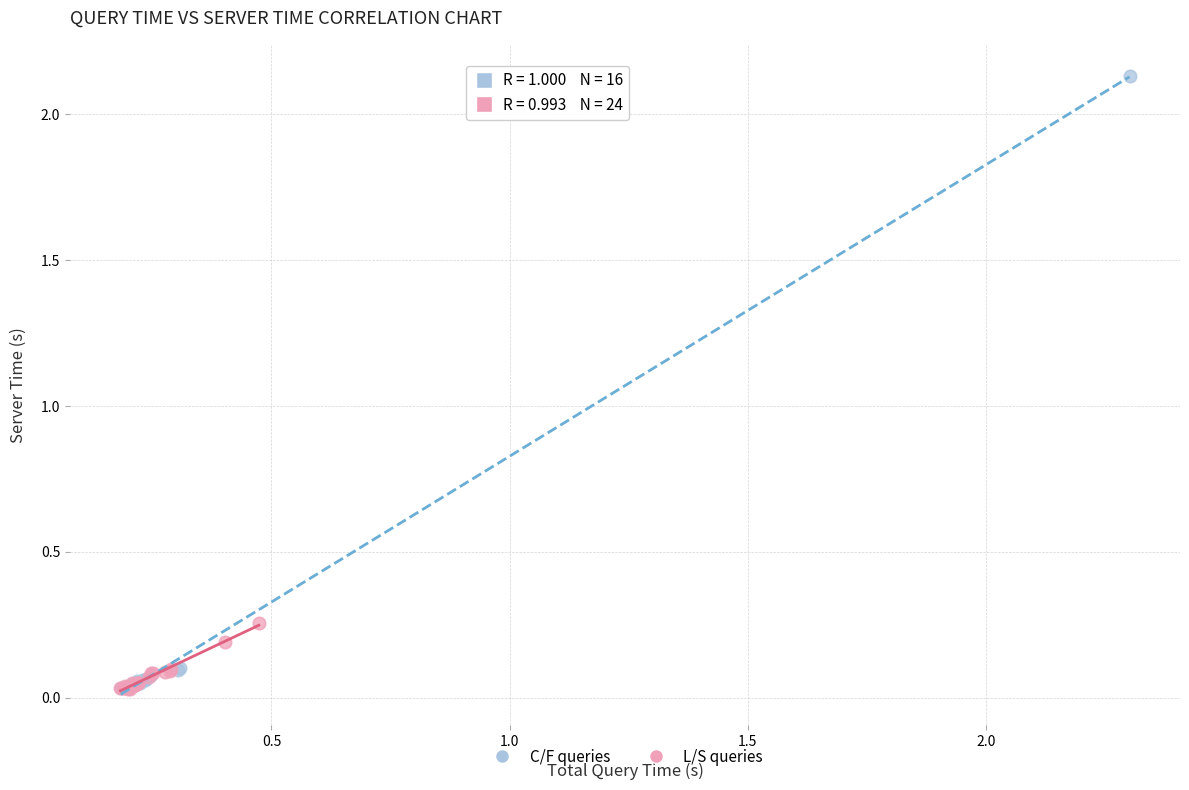

Which series has the widest spread of Y values?

C/F queries